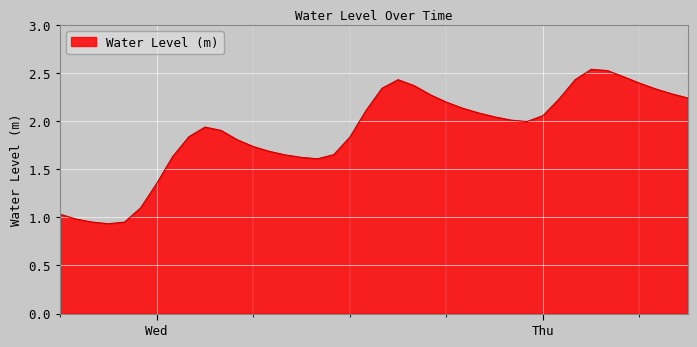

What is the average value?

1.9